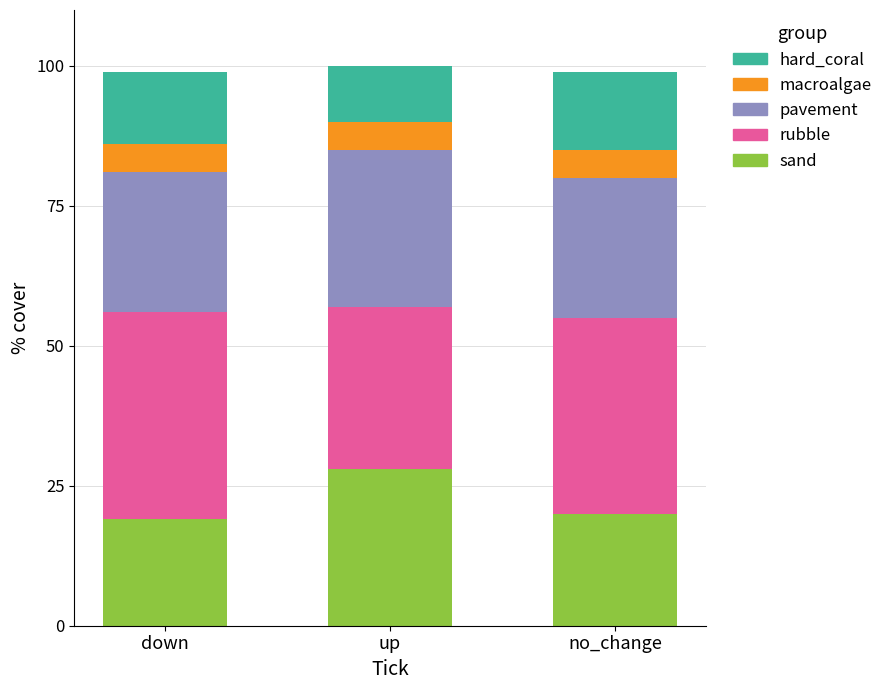

What is the total value across all series at no_change?

99